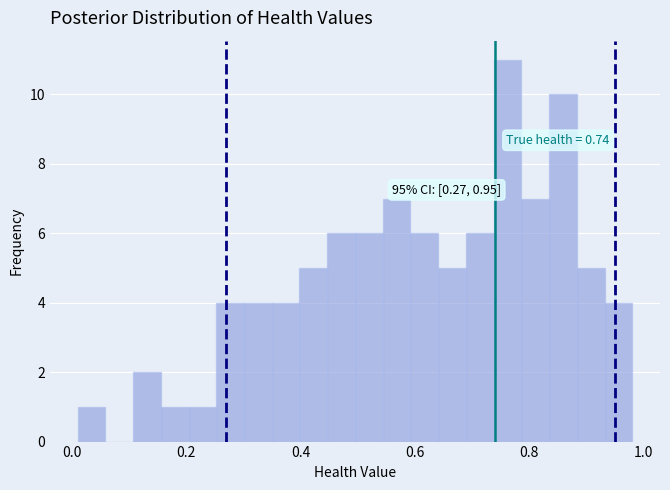

Read against the x-axis, roughly where is the centre of the tallest bar?

0.76